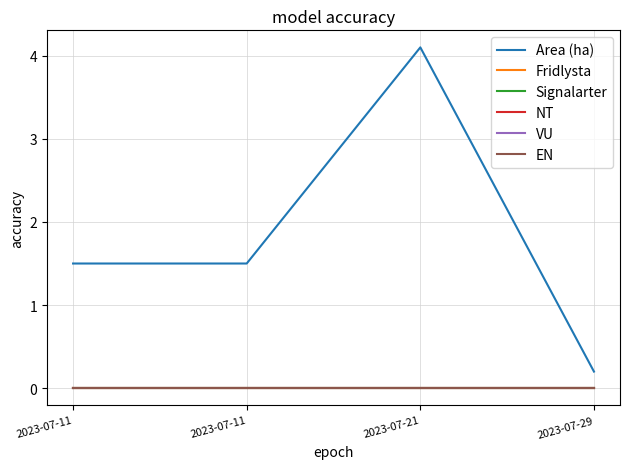

Reading left to right, list all the values displayed in this chart.

Area (ha): 1.5	1.5	4.1	0.2
Fridlysta: 0.0	0.0	0.0	0.0
Signalarter: 0.0	0.0	0.0	0.0
NT: 0.0	0.0	0.0	0.0
VU: 0.0	0.0	0.0	0.0
EN: 0.0	0.0	0.0	0.0